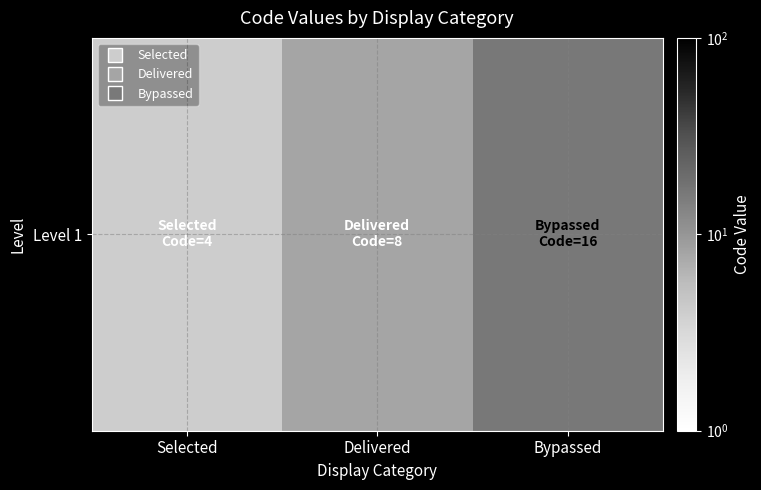

What is the maximum value shown in the chart?

16